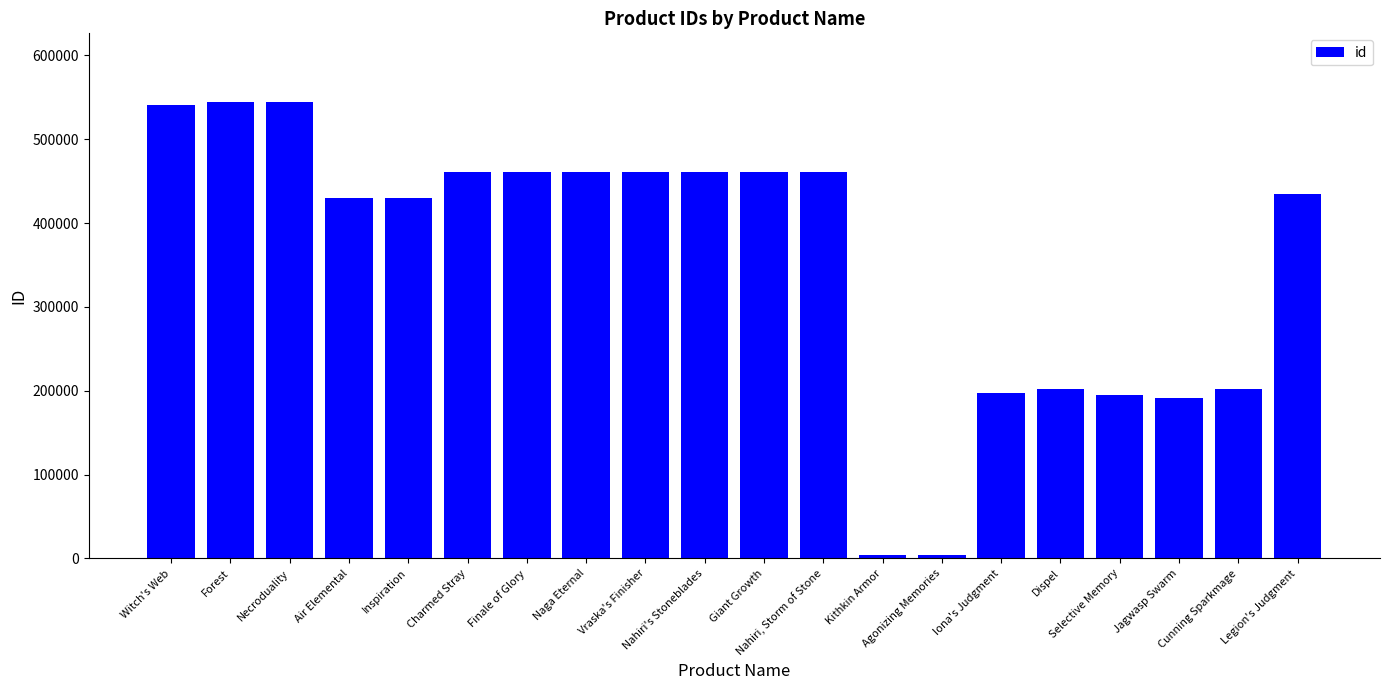

What is the difference between the maximum and minimum values?

540276